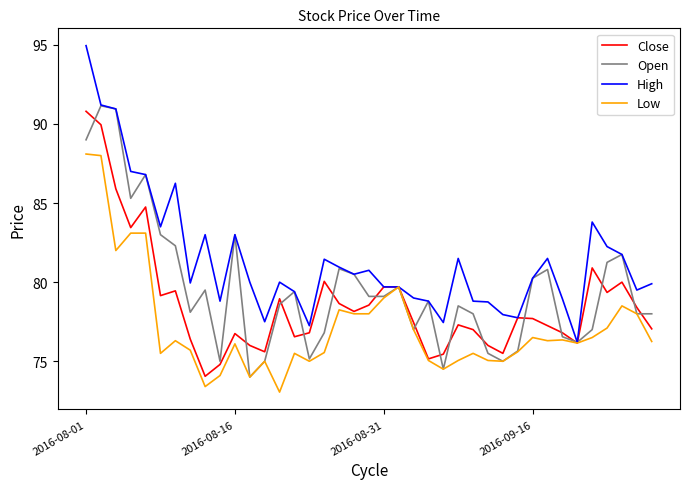

Which series has the widest spread of values?

High